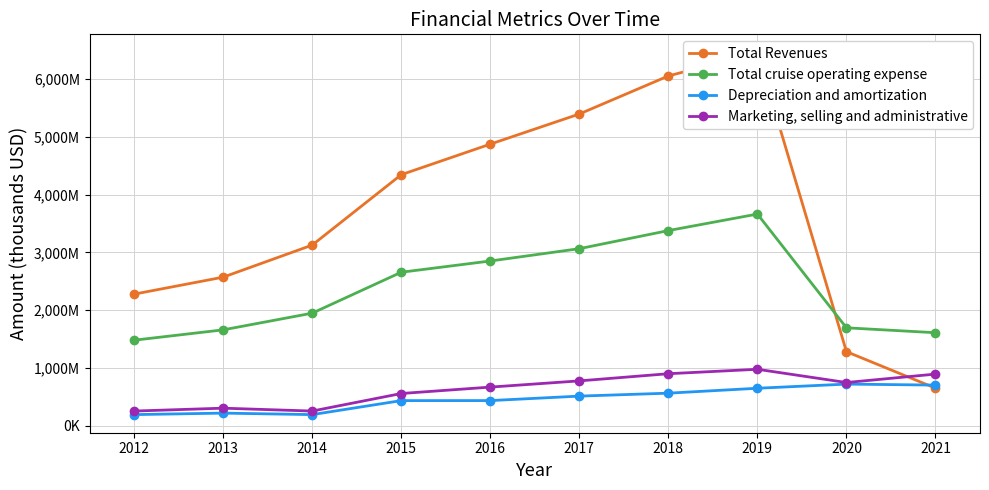

Is it true that Depreciation and amortization equals 215593 at 2013?

True